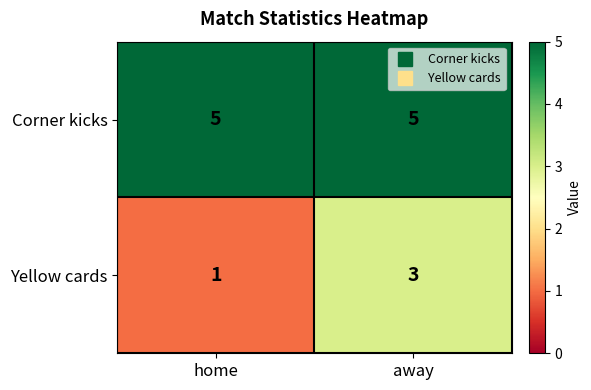

What is the sum of the Corner kicks values at home and away?

10